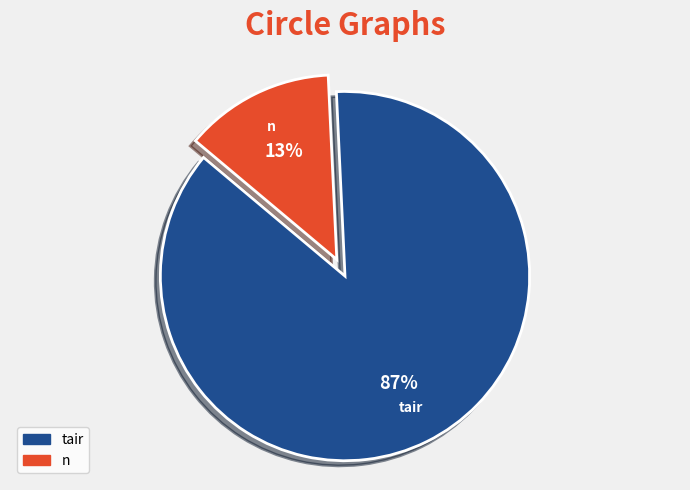

Rank the categories by value from highest to lowest.

tair, n